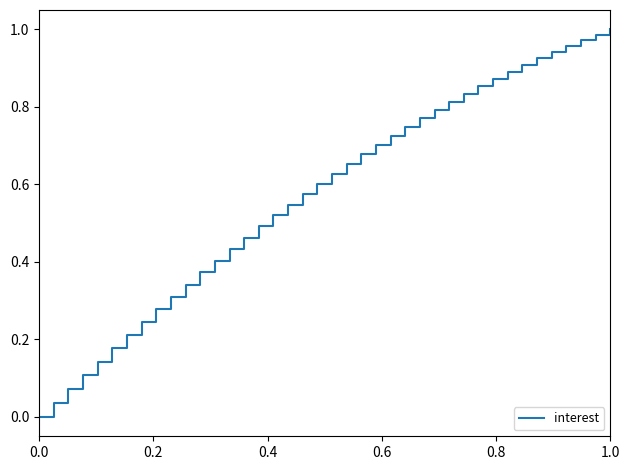

What is the value of the 40th point from the left?

1.0